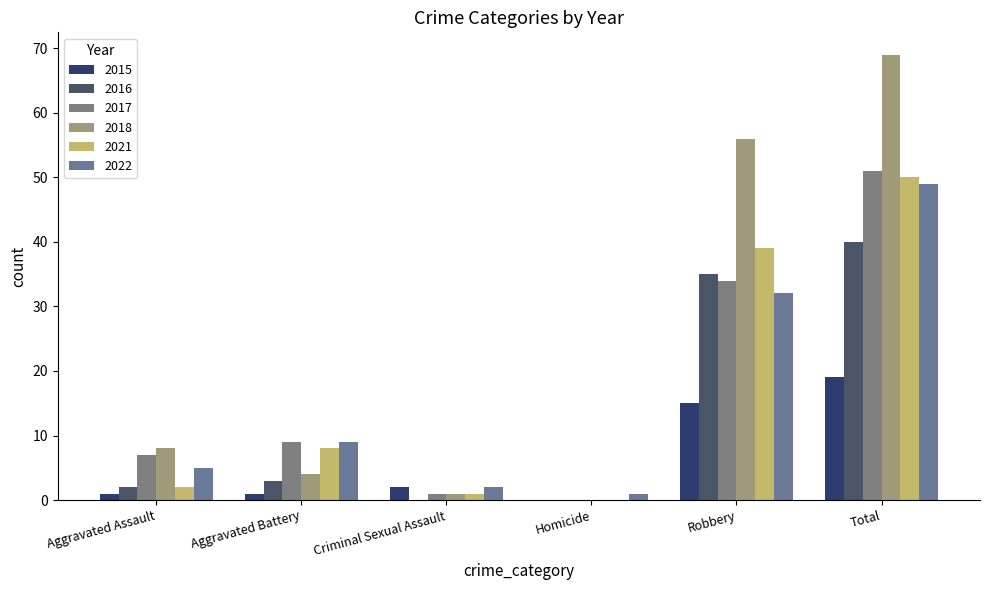

True or false: 2022 has a value of 5 at Aggravated Battery.

False